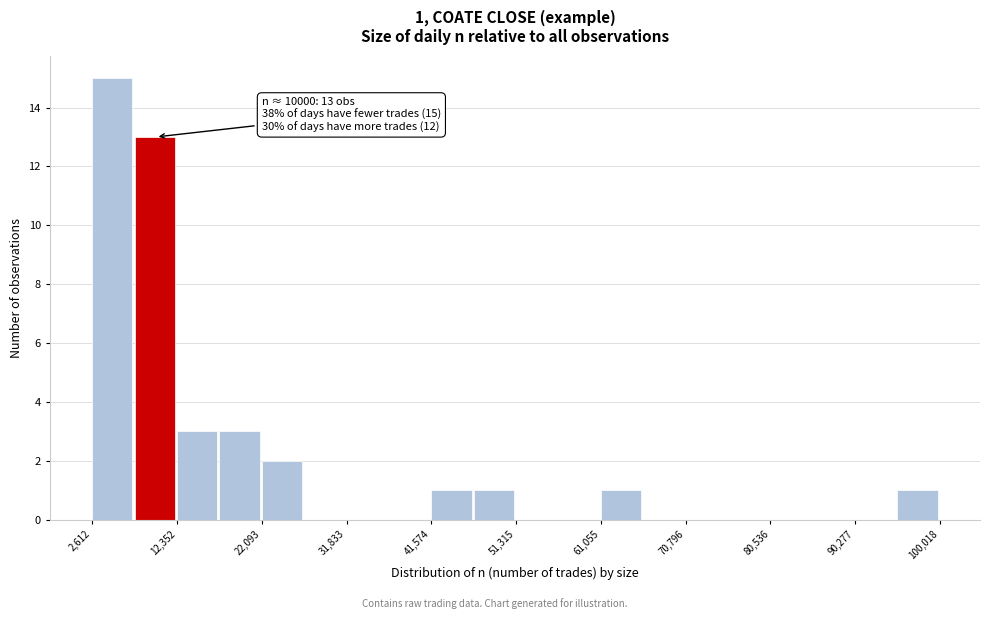

Which range on the x-axis has the tallest bar?

3000 to 7000